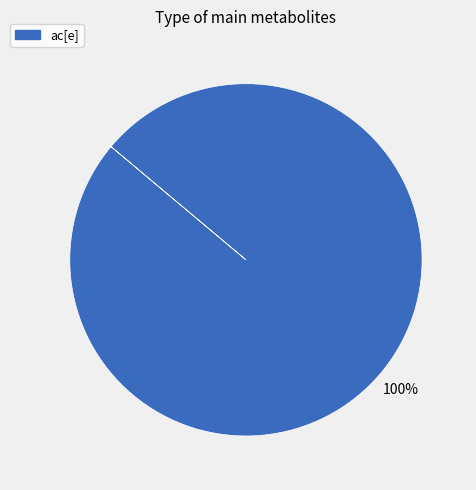

Does any single category account for the majority?

Yes